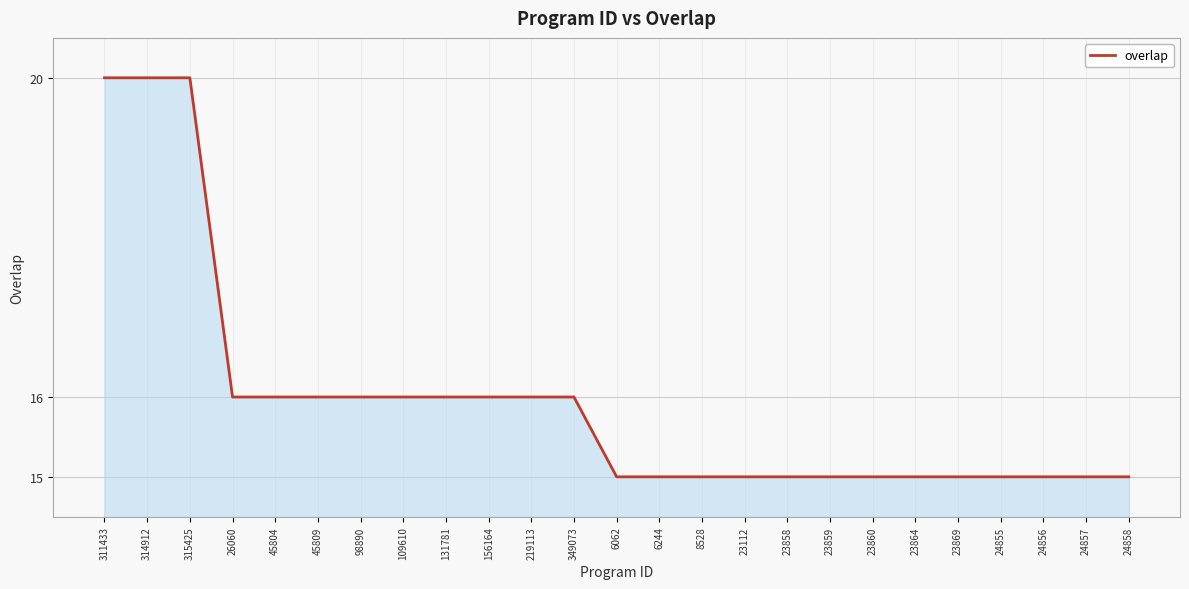

What is the sum of all values?

399